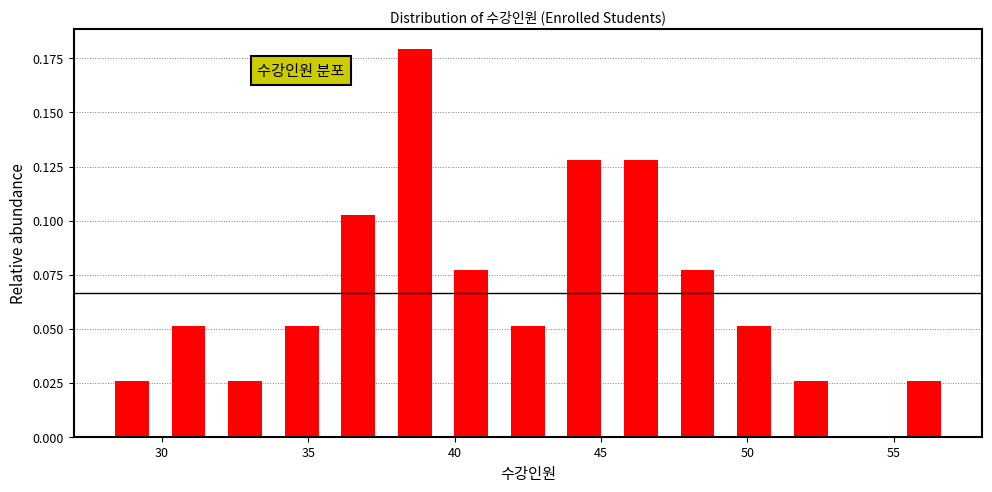

Read against the x-axis, roughly where is the centre of the tallest bar?

38.5